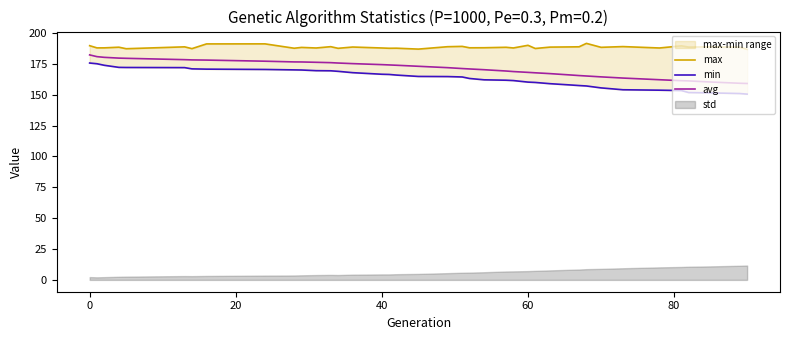

What is the minimum value for avg?

159.1